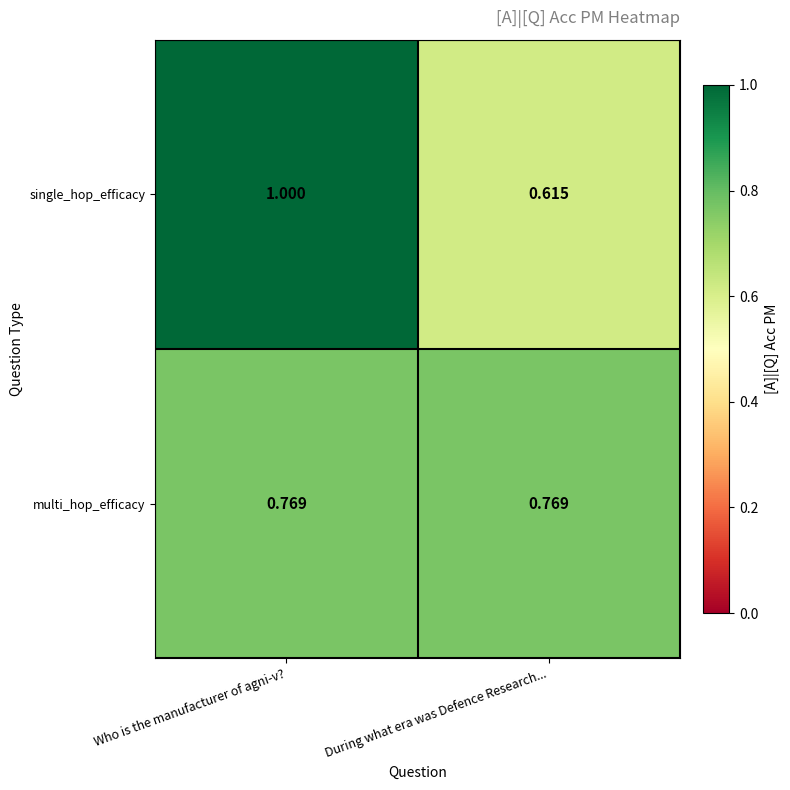

At which label does single_hop_efficacy reach its minimum?

During what era was Defence Research...